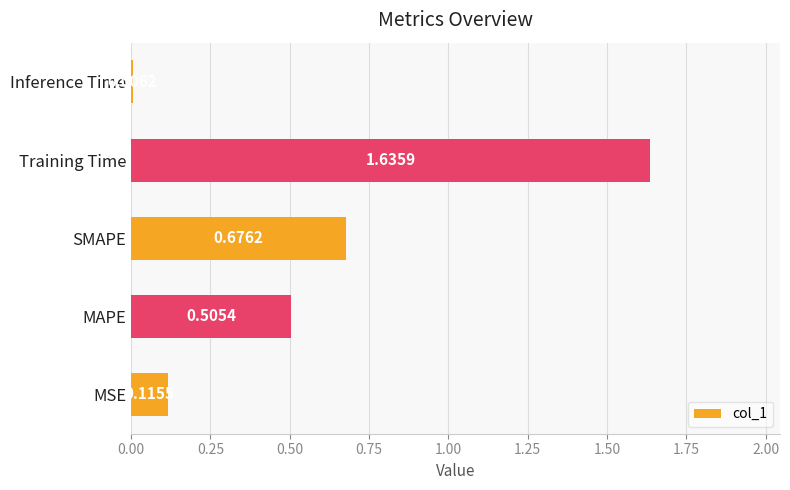

At which label is the value closest to 0?

Inference Time